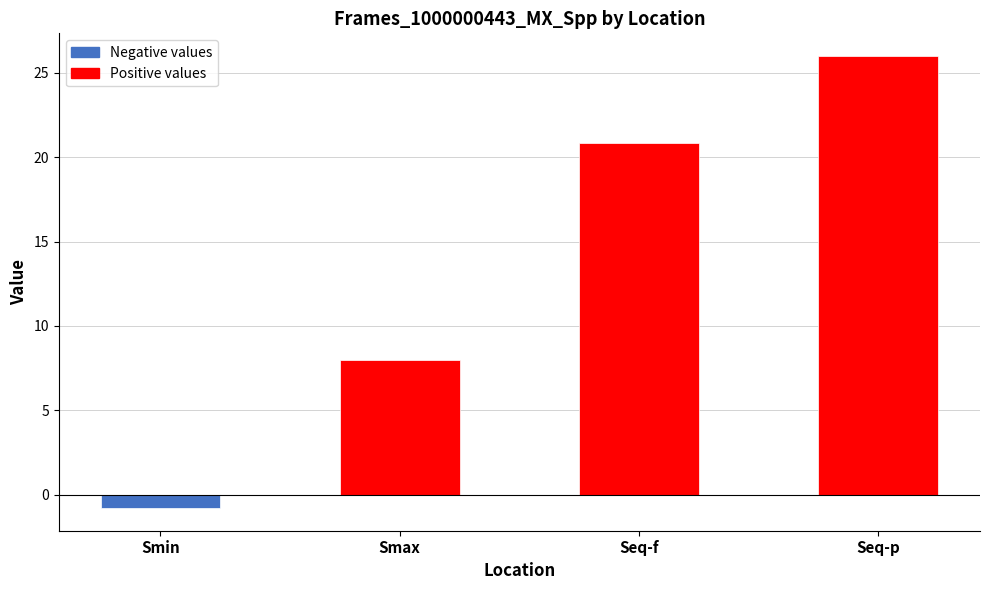

Where does the data first go above 20?

Seq-f